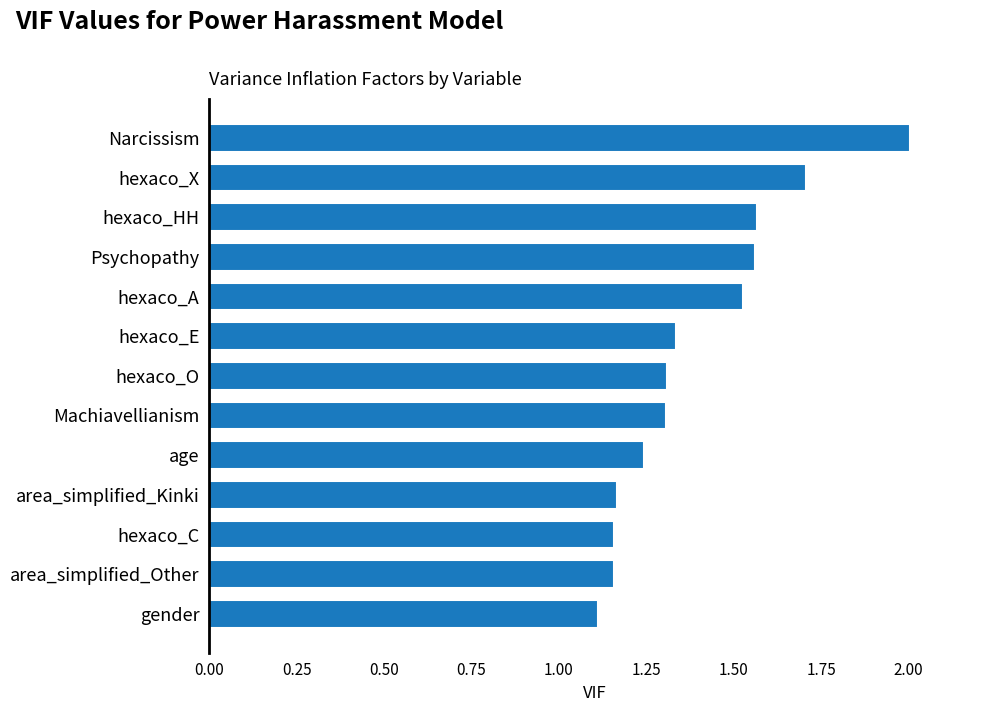

What is the difference between the second highest and minimum values?

0.6